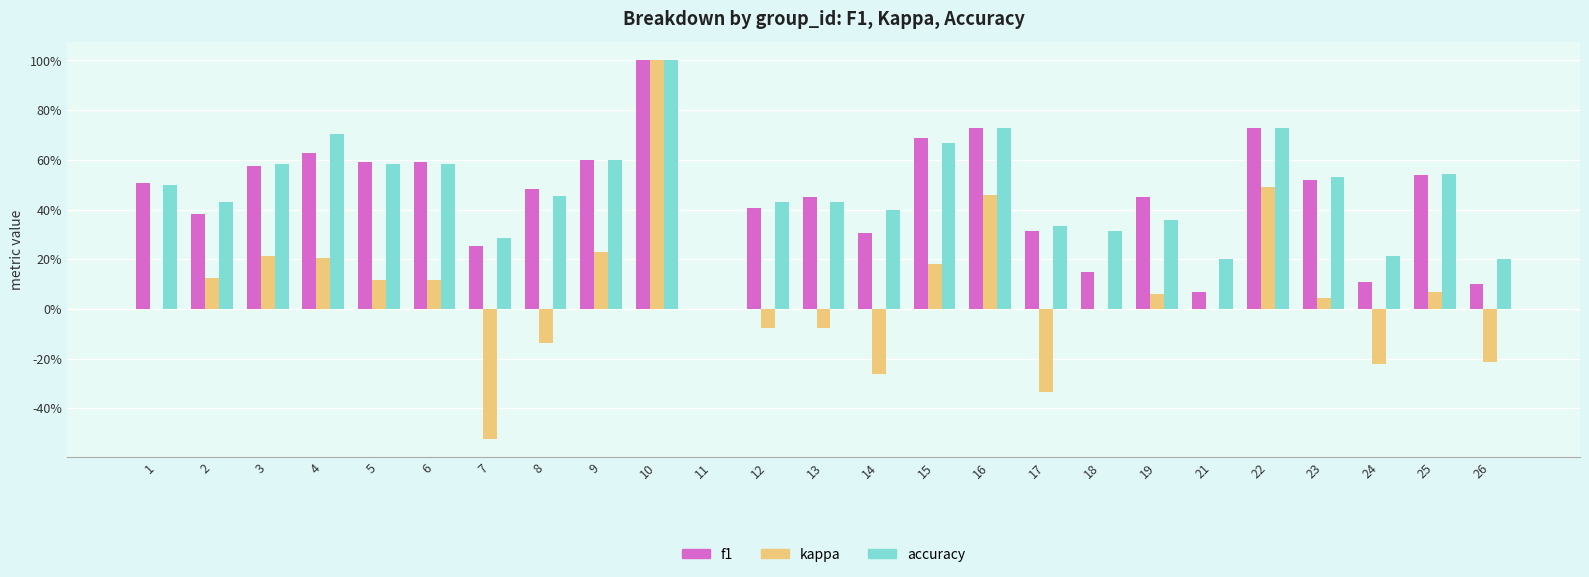

Which category has the highest value in the f1 series?

10